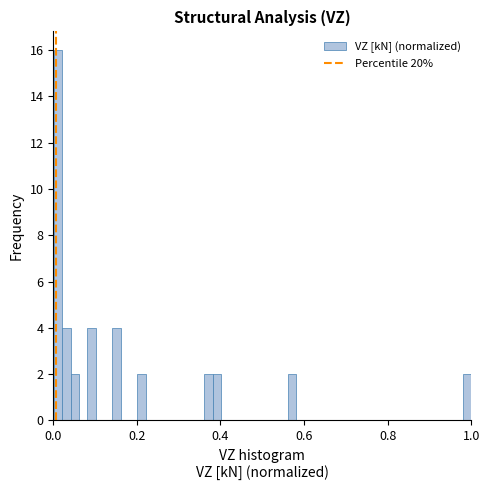

Around what value on the x-axis is the tallest bar? Give the approximate position of its centre, as read against the axis.

0.02